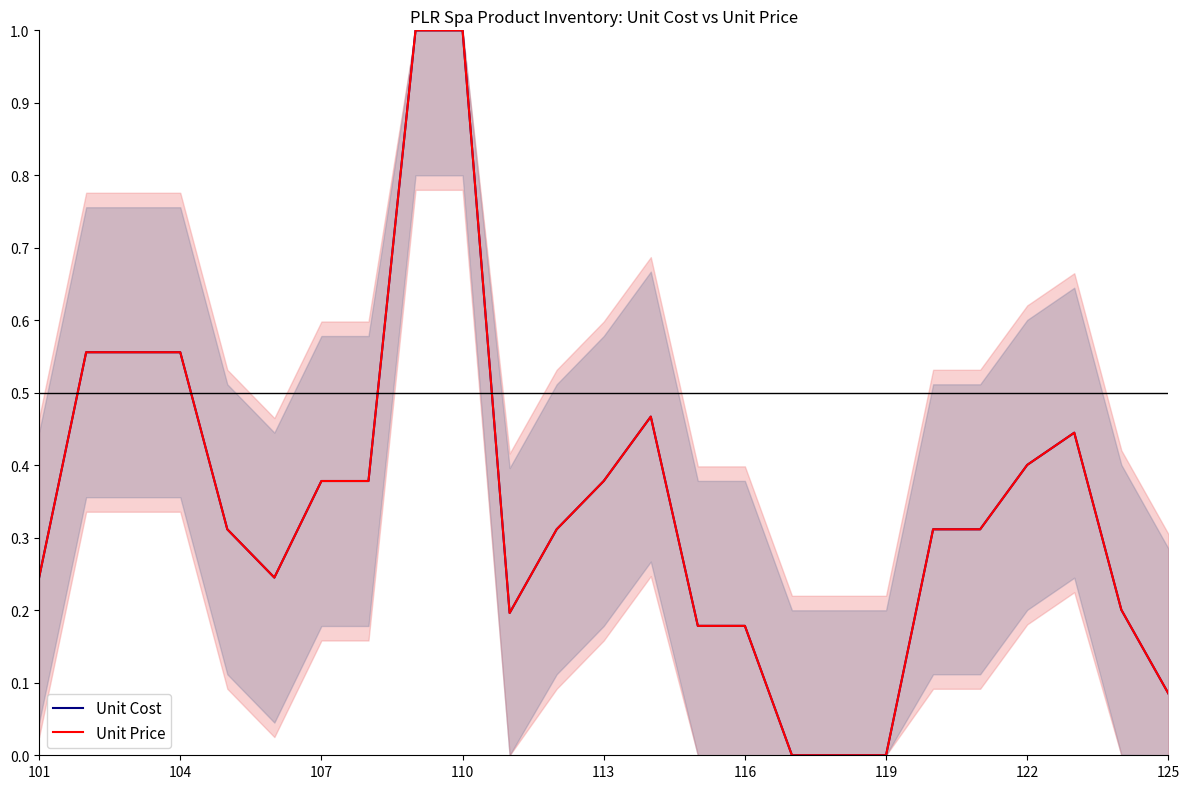

Between 11 and 20, which series saw the biggest shift?

Unit Cost